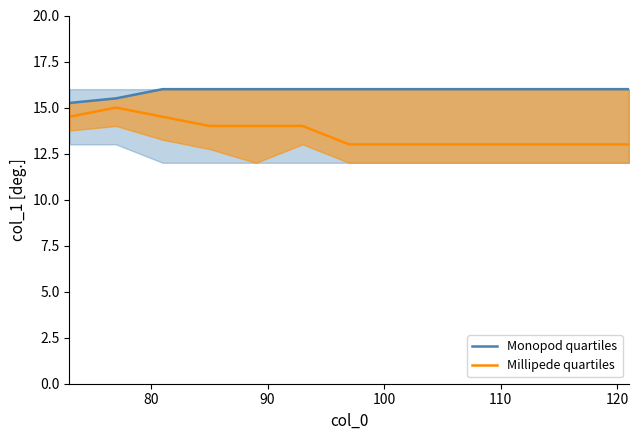

What are all the series names shown in the legend?

Monopod quartiles, Millipede quartiles